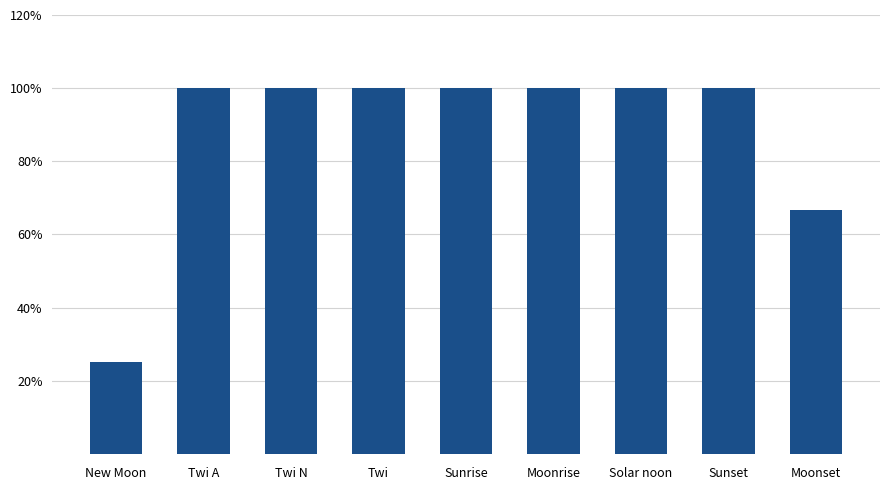

What is the ratio of the value at Solar noon to the value at Moonset?

1.5